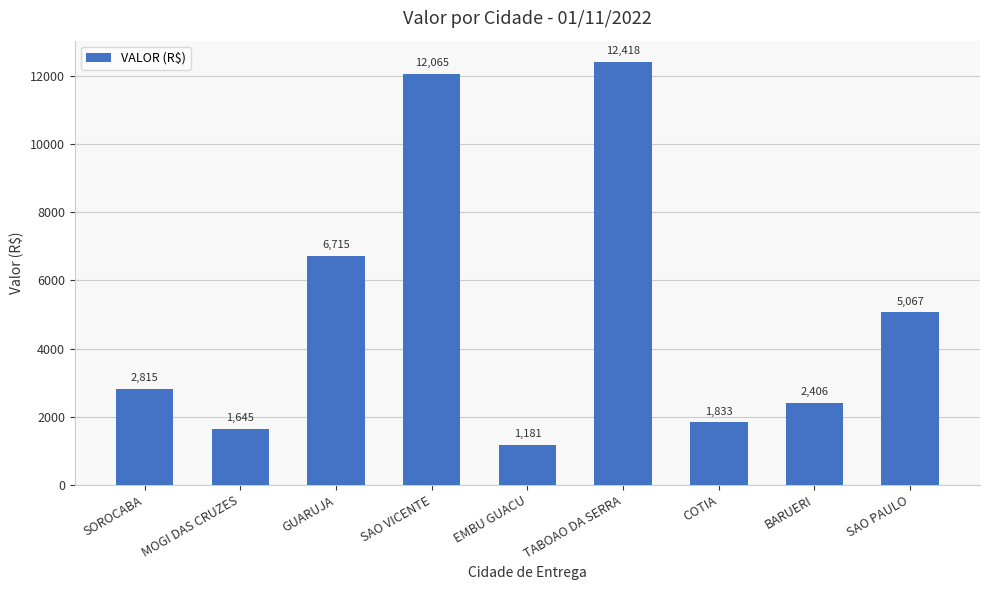

How many values exceed 2814?

5